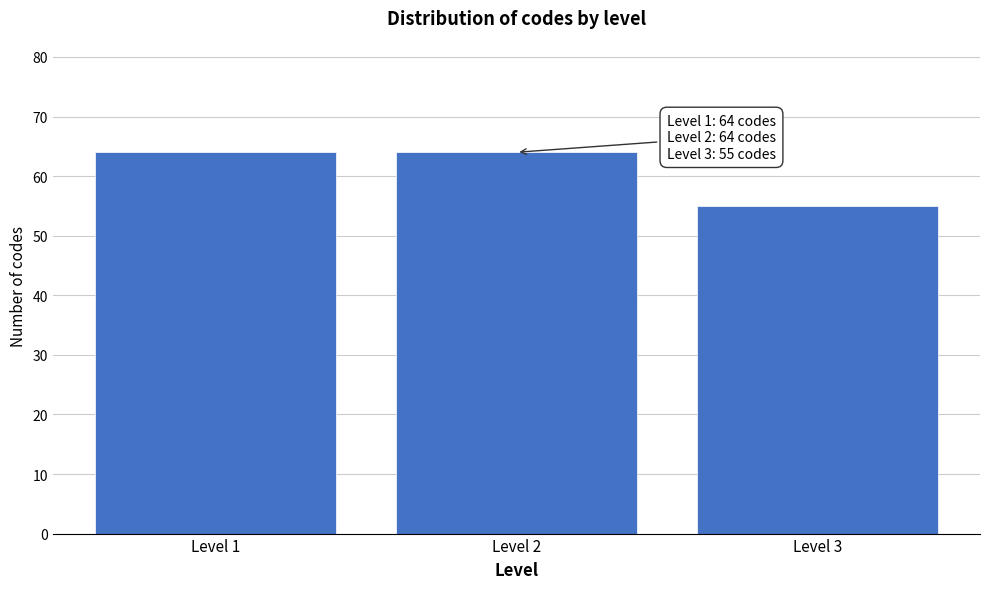

Reading left to right, what are all the values shown in this chart?

64	64	55